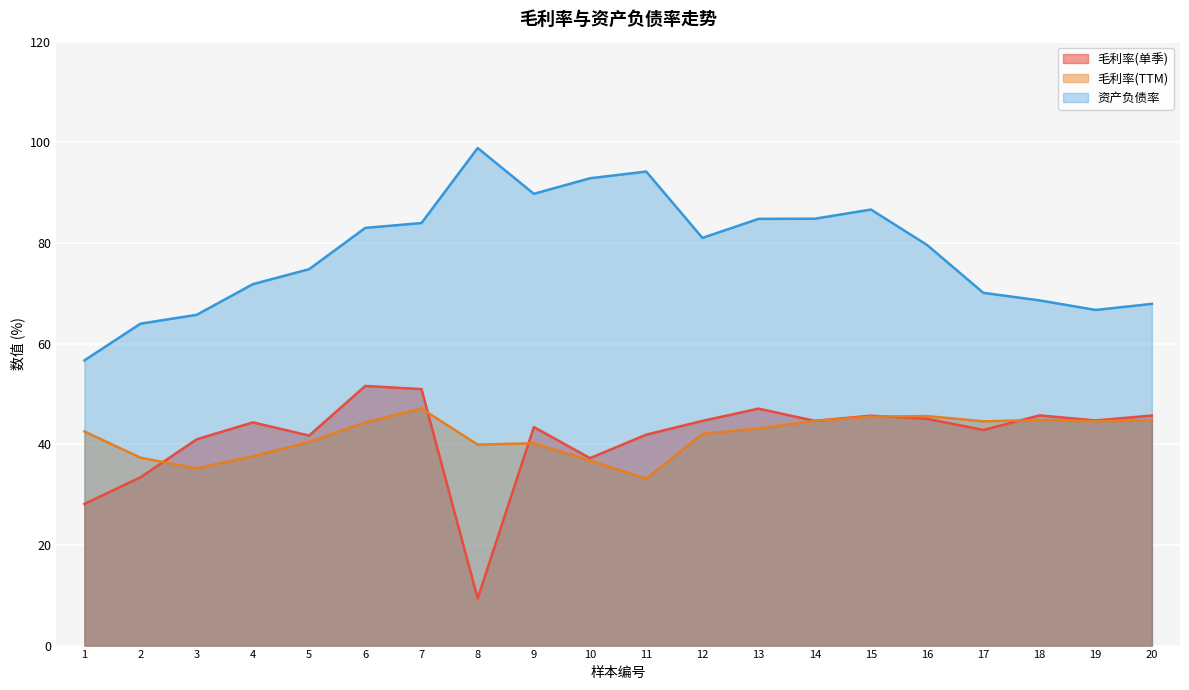

The 资产负债率 series shows 84.8 at 14. True or false?

True